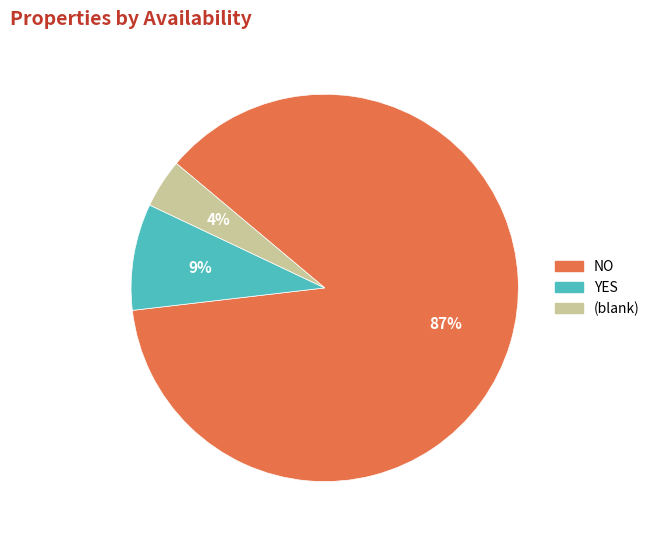

How many slices are in this pie chart?

3